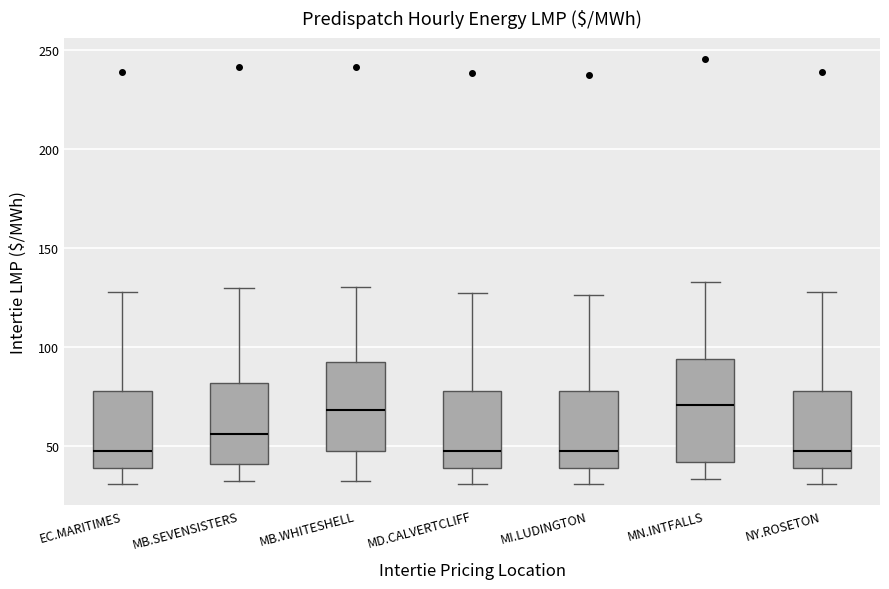

Reading left to right, transcribe this box plot: for each box, give where its median line is, the range the box spans, and where its two whiskers end, as read against the y-axis. The values are not printed on the chart, so give them approximately, as read against the axis.

EC.MARITIMES: median 50, box 40 to 80, whiskers 30 to 130
MB.SEVENSISTERS: median 55, box 40 to 80, whiskers 30 to 130
MB.WHITESHELL: median 70, box 45 to 95, whiskers 30 to 130
MD.CALVERTCLIFF: median 50, box 40 to 80, whiskers 30 to 125
MI.LUDINGTON: median 50, box 40 to 80, whiskers 30 to 125
MN.INTFALLS: median 70, box 40 to 95, whiskers 35 to 135
NY.ROSETON: median 50, box 40 to 80, whiskers 30 to 130